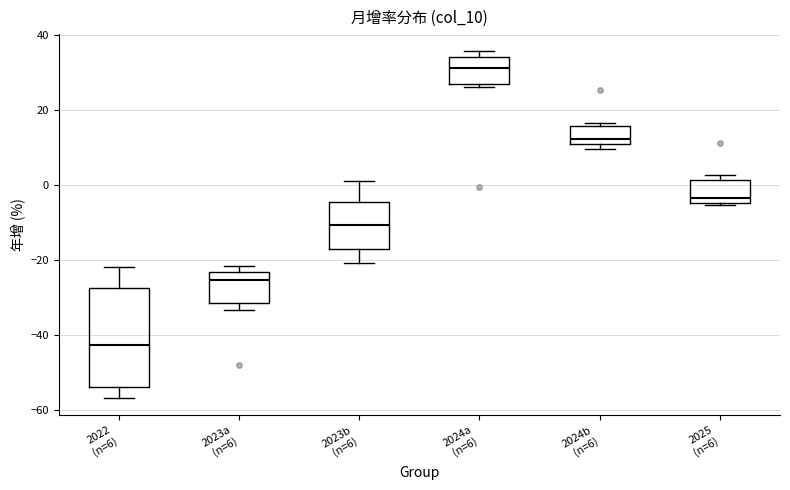

Reading left to right, transcribe this box plot: for each box, give where its median line is, the range the box spans, and where its two whiskers end, as read against the y-axis. The values are not printed on the chart, so give them approximately, as read against the axis.

2022 (n=6): median -42, box -54 to -28, whiskers -56 to -22
2023a (n=6): median -26, box -32 to -24, whiskers -34 to -22
2023b (n=6): median -10, box -18 to -4, whiskers -20 to 0
2024a (n=6): median 32, box 26 to 34, whiskers 26 (just below the box's lower edge) to 36
2024b (n=6): median 12, box 10 to 16, whiskers 10 (just below the box's lower edge) to 16 (just above the box's upper edge)
2025 (n=6): median -4, box -6 to 2, whiskers -6 to 2 (just above the box's upper edge)